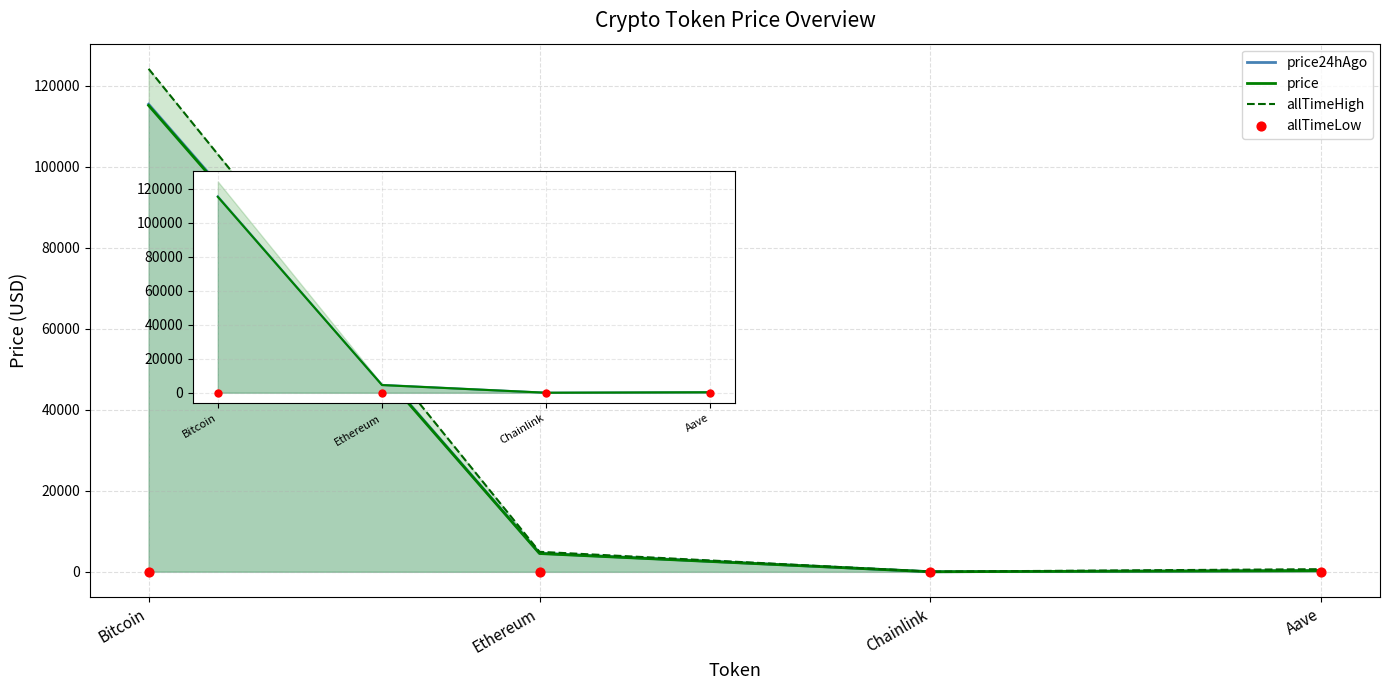

Is the value of price at Bitcoin greater than the value of allTimeHigh at Aave?

Yes